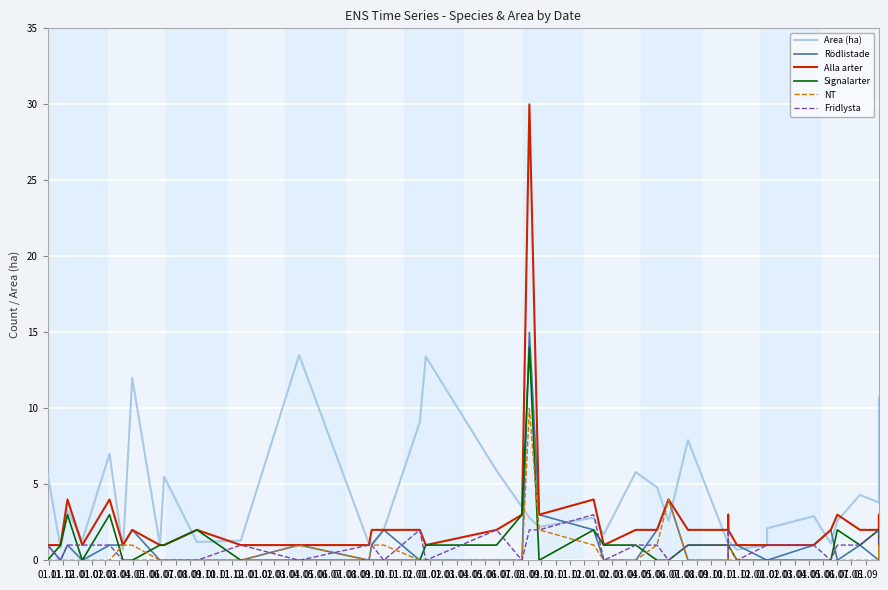

How many data points in Alla arter are above 2?

10